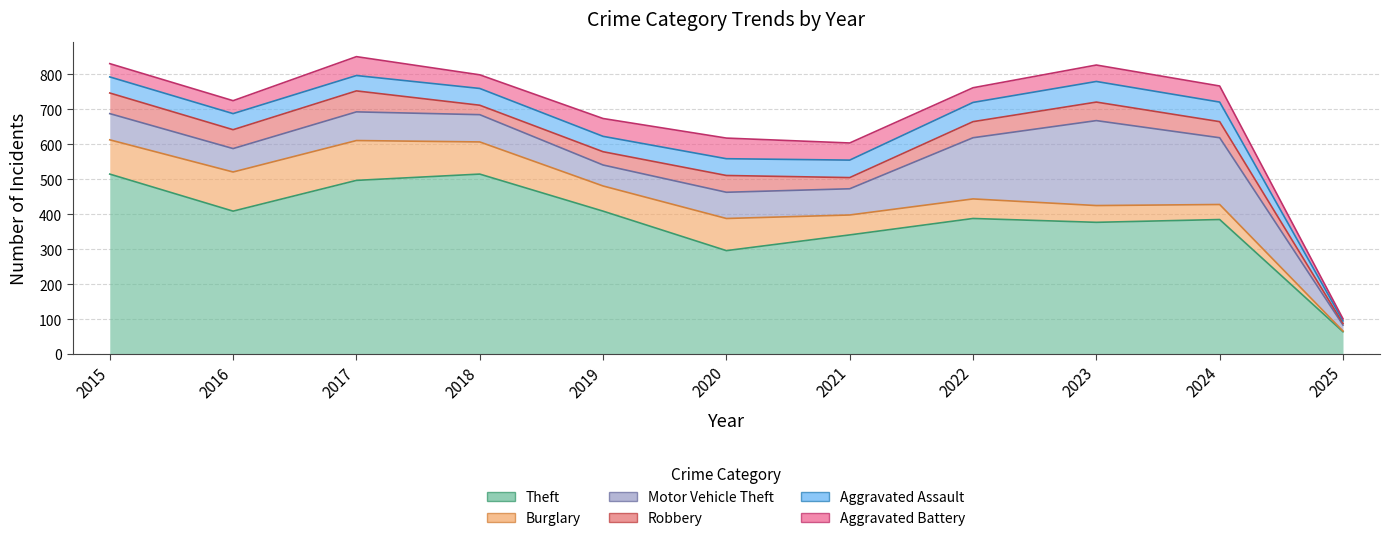

How many interior local valleys does the Burglary series have?

1